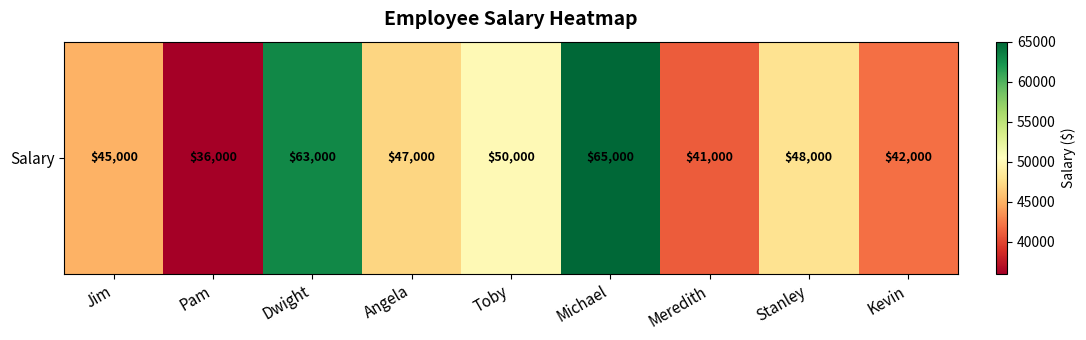

List the labels in order of value, largest first.

Michael, Dwight, Toby, Stanley, Angela, Jim, Kevin, Meredith, Pam